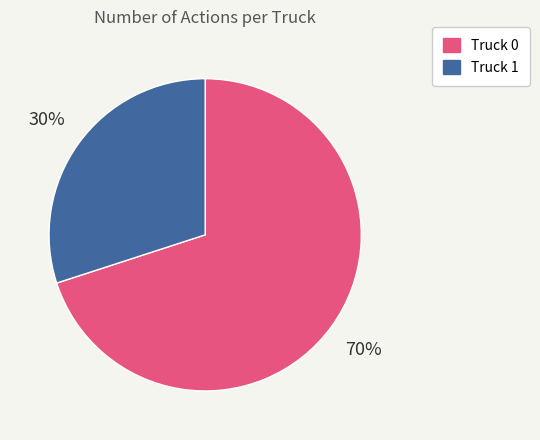

Count the number of slices in the pie.

2